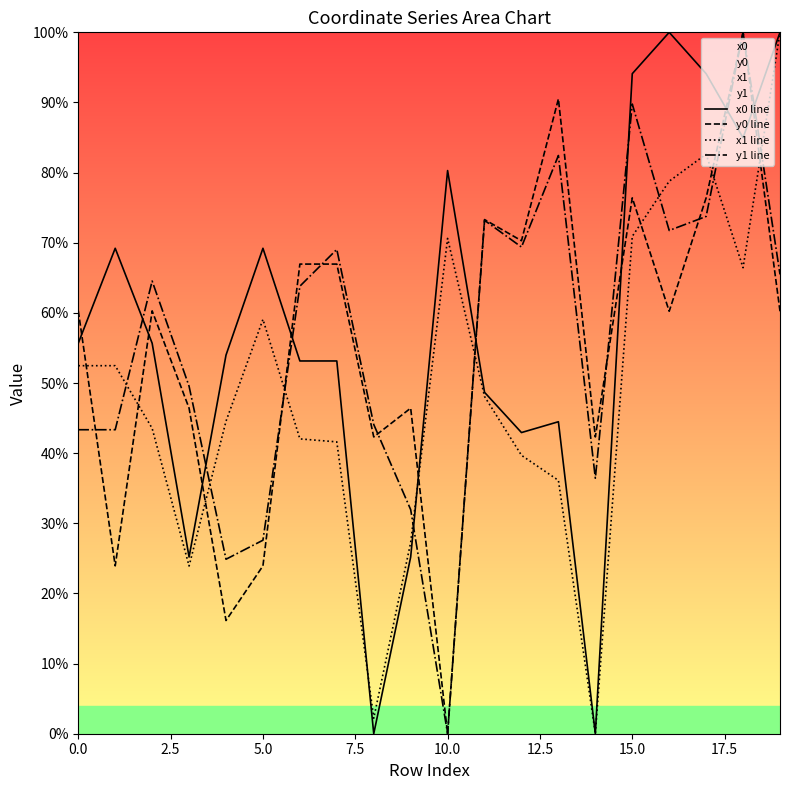

How many lines are shown in the chart?

4